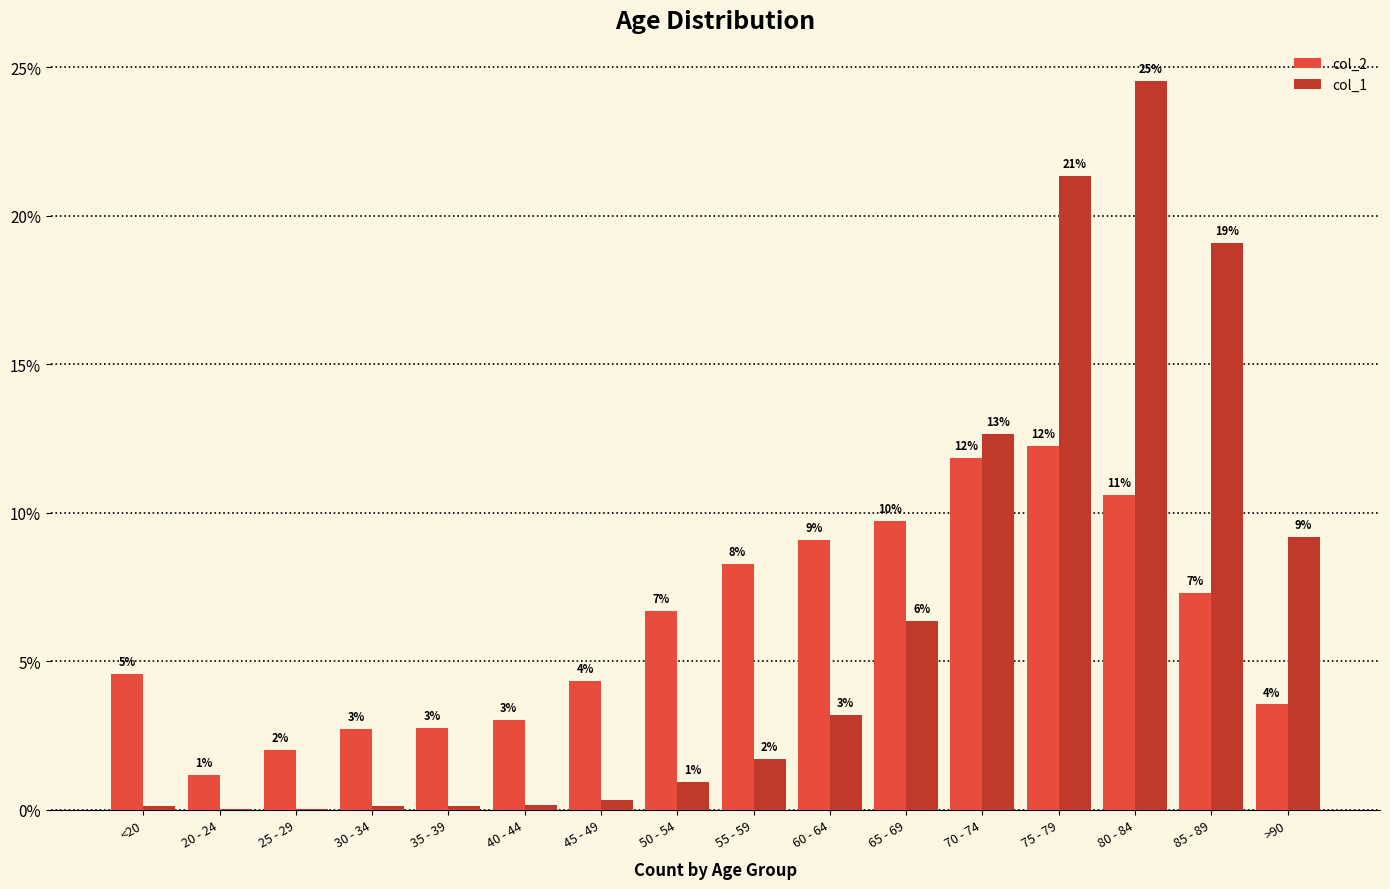

What is the difference between the highest and lowest values at 50 - 54?

0.1